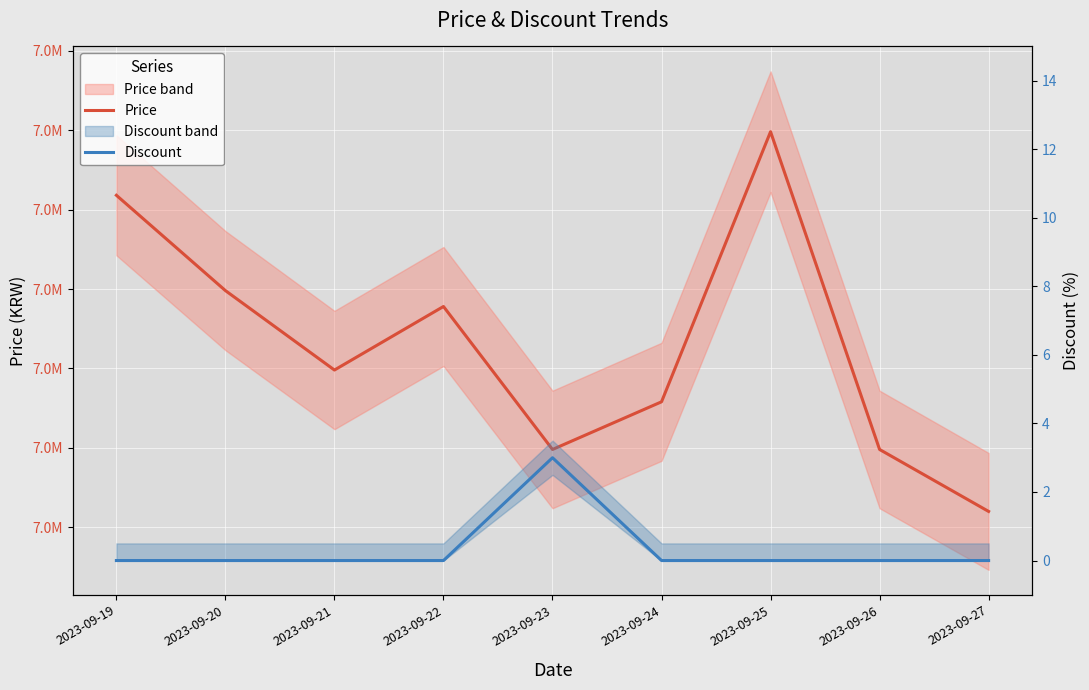

Between 2023-09-22 and 2023-09-27, which series saw the biggest shift?

Price